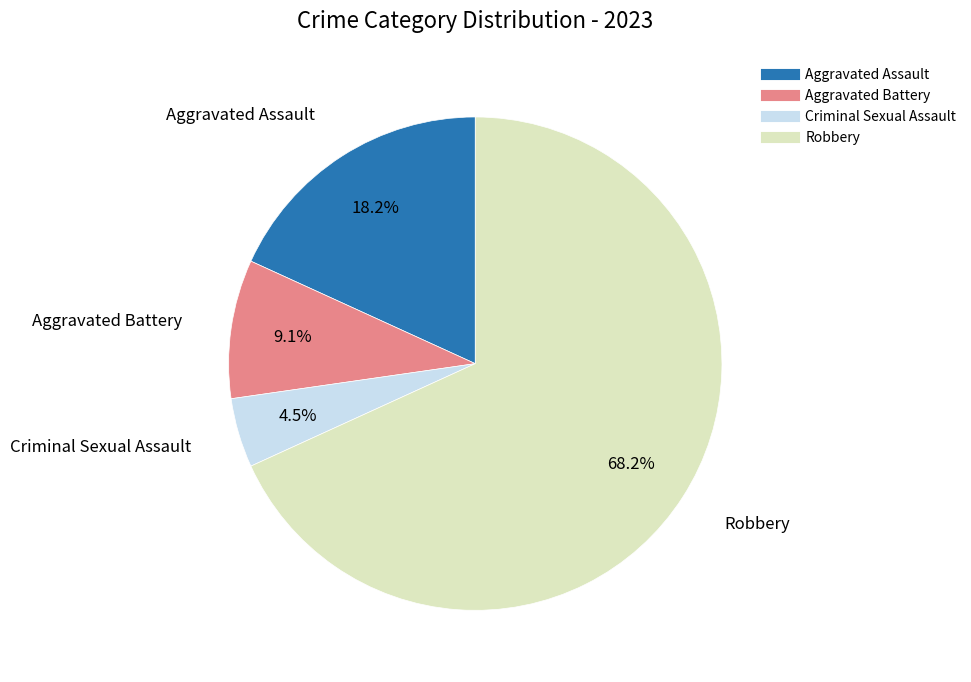

To the nearest percent, what is the difference between the Robbery and Aggravated Battery slice percentages?

59%